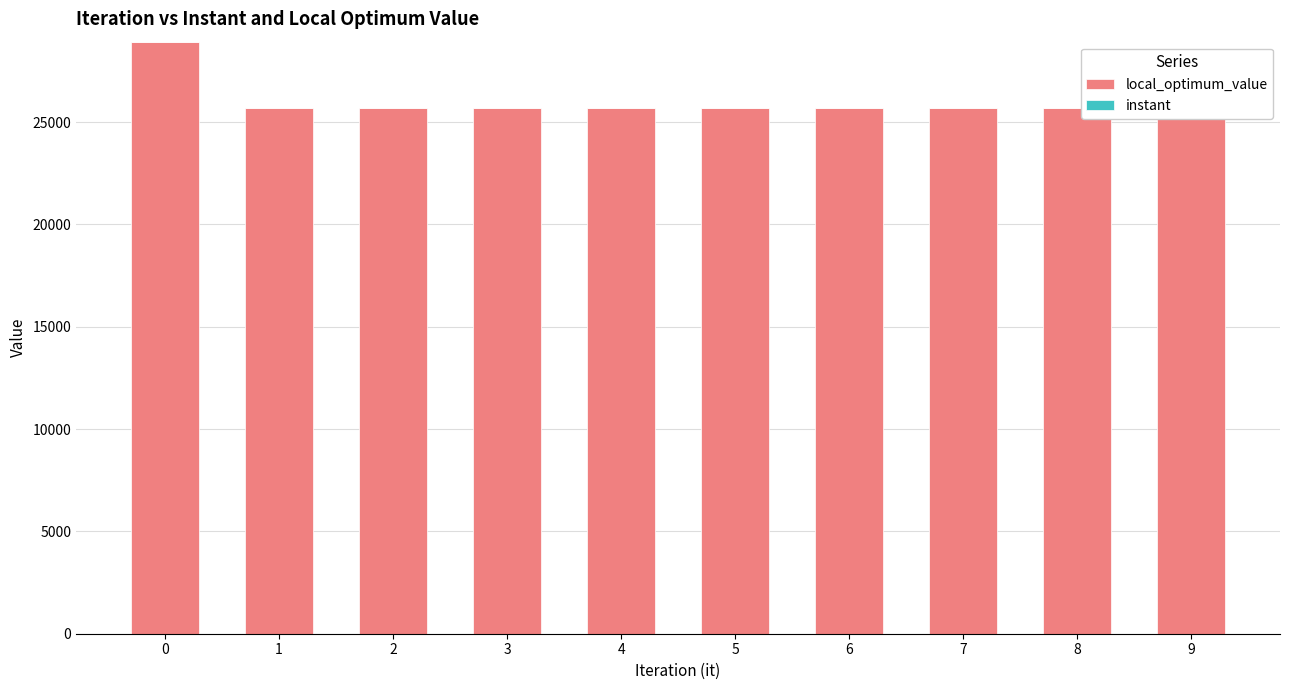

Which series changed the most between 3 and 5?

instant